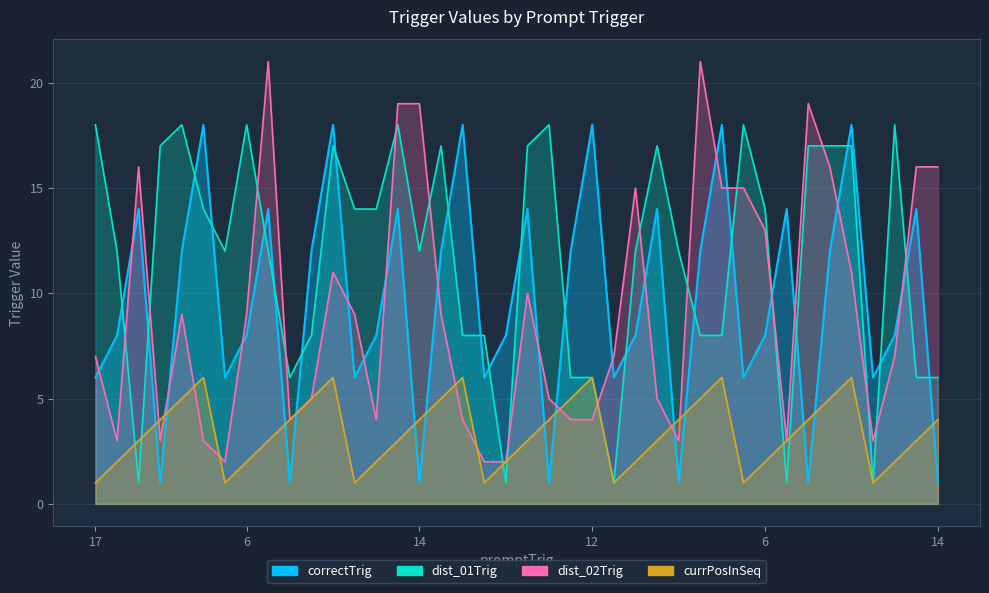

What is the minimum value for correctTrig?

1